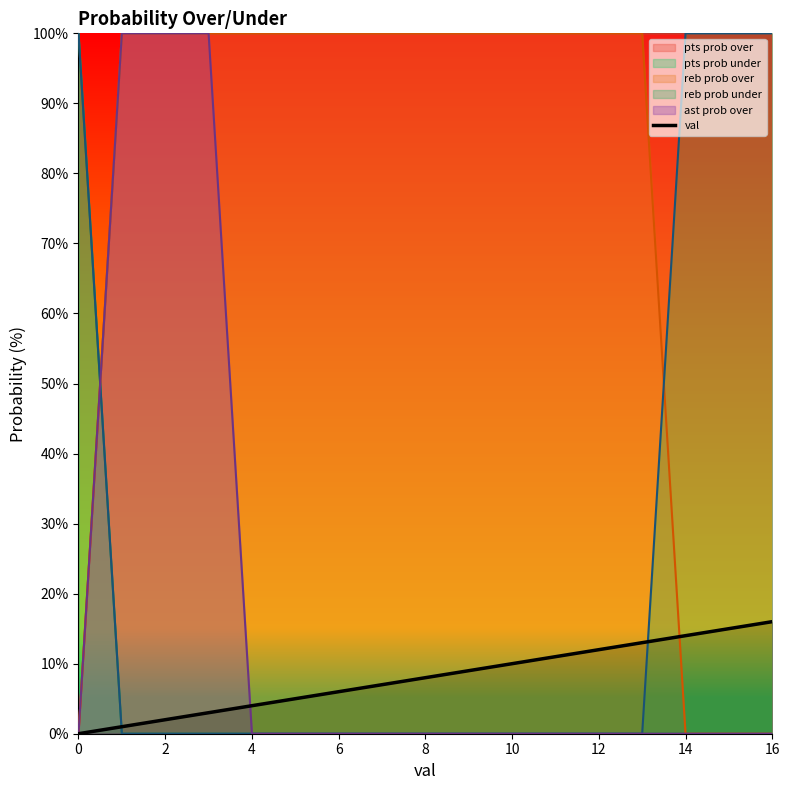

What is the label of the 6th point from the right?

11